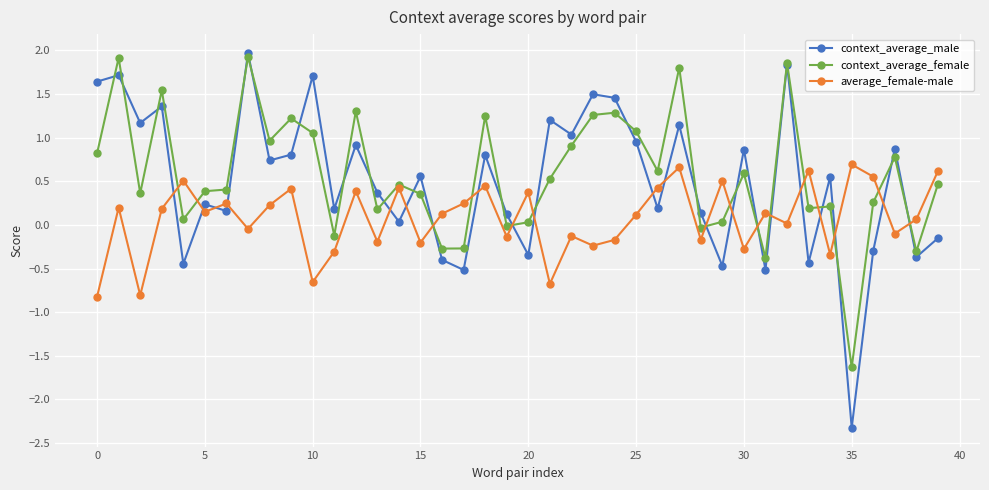

After their last crossing, which series has the higher values: average_female-male or context_average_male?

average_female-male